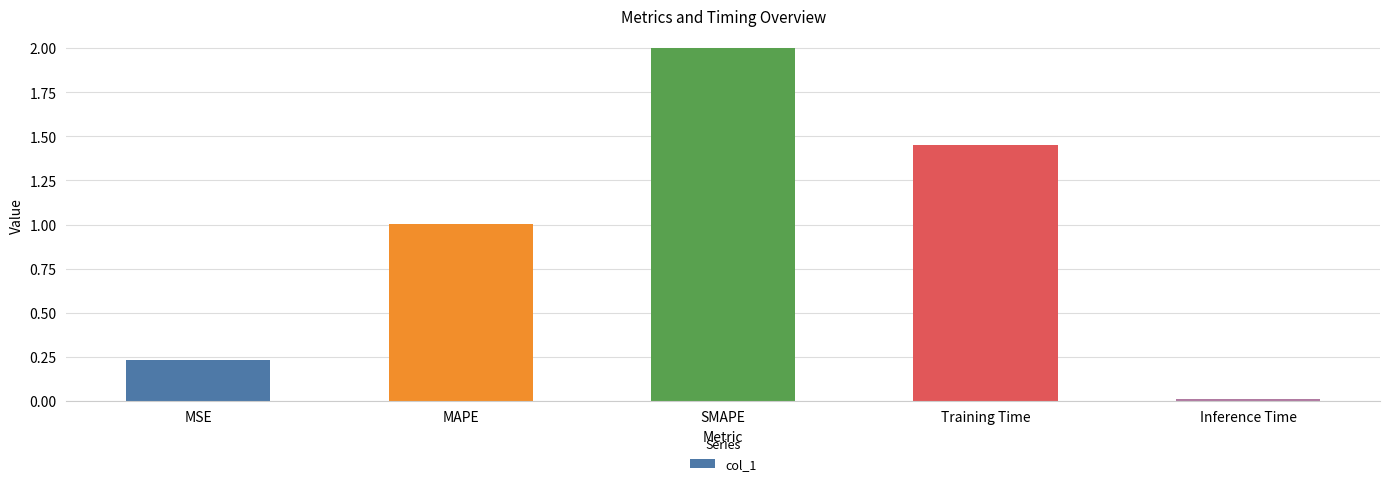

What is the label of the 2nd bar from the right?

Training Time